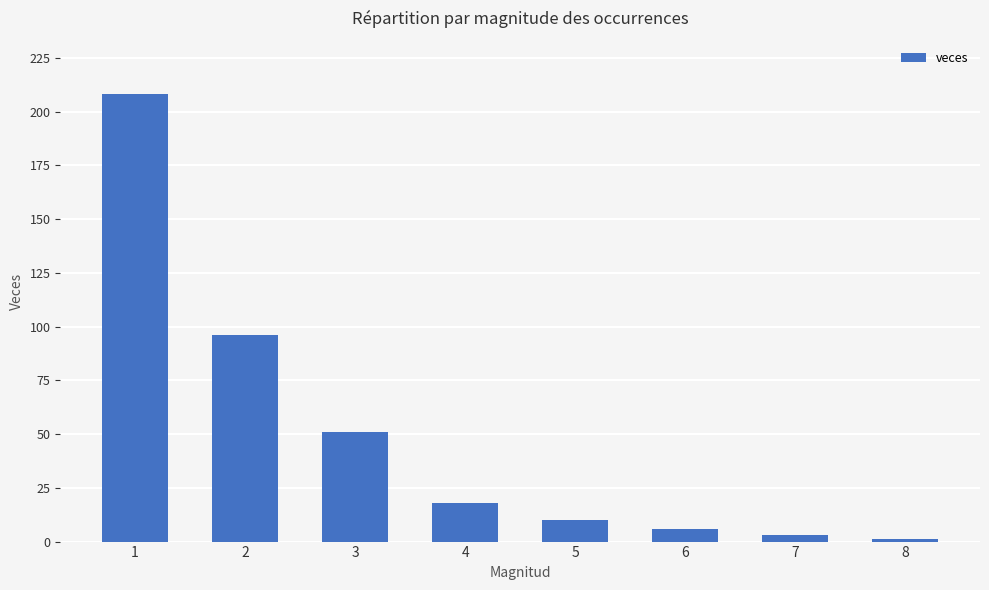

Approximately how many times larger is the value at 3 compared to 1?

0.2